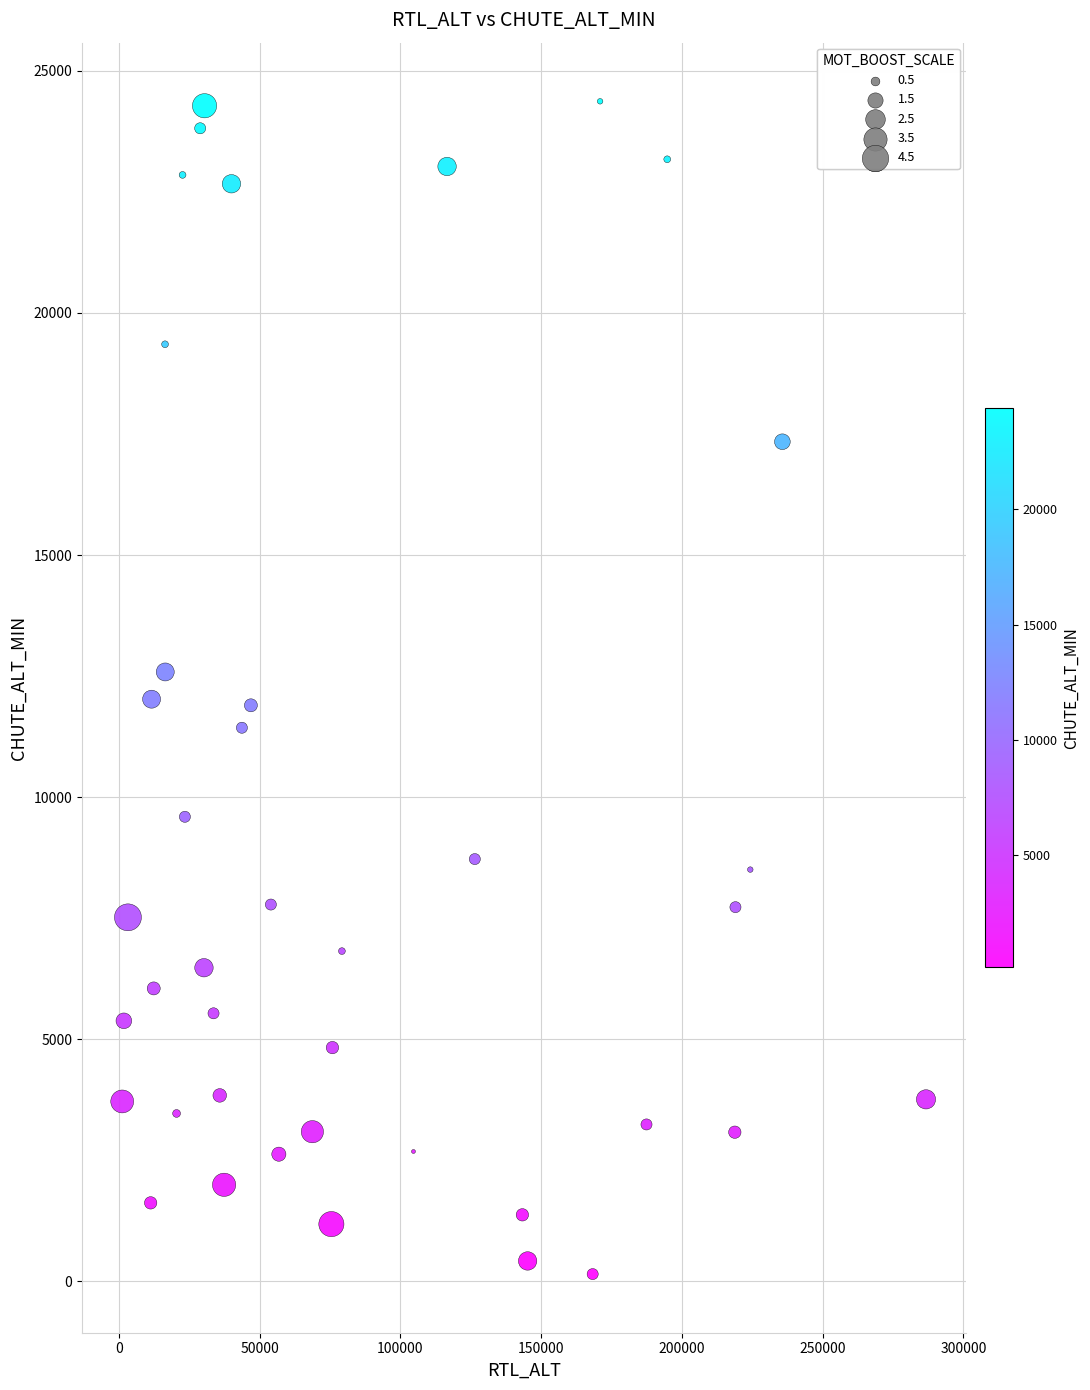

What is the range of X values (max minus min)?

285542